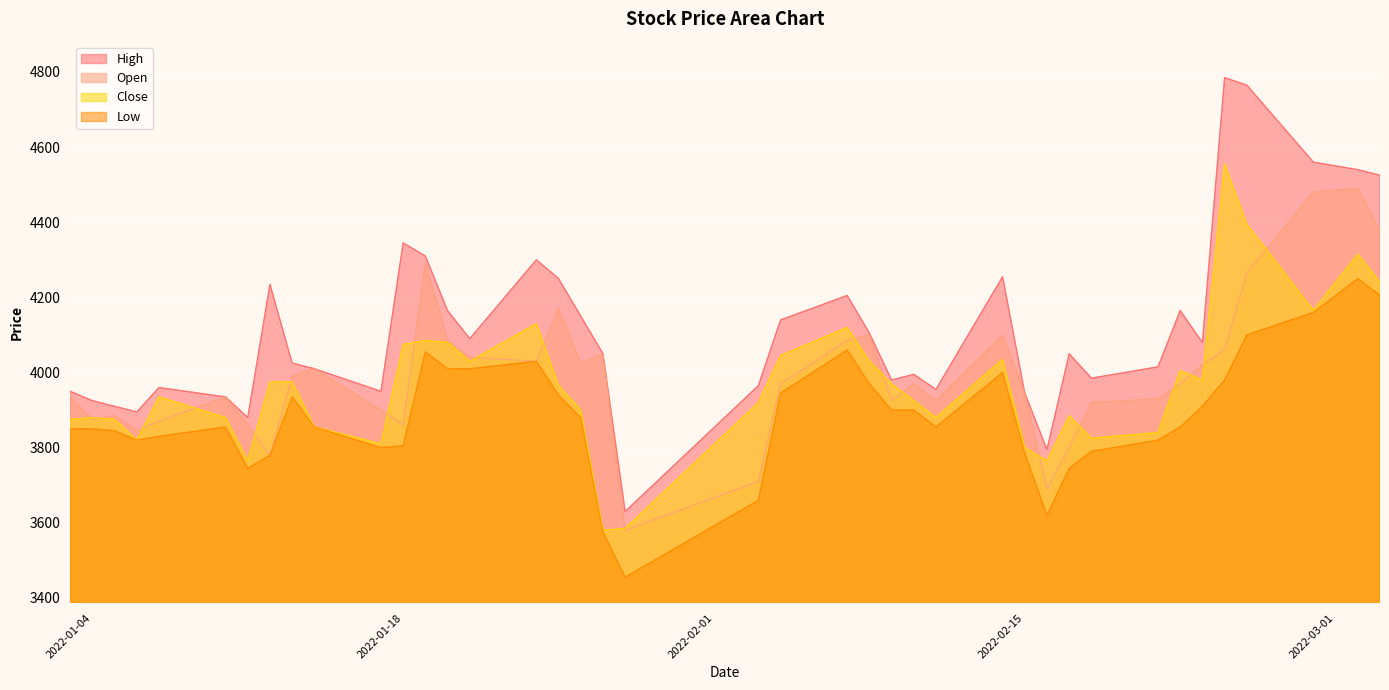

Reading left to right, extract all data points from this chart.

High: 3950	3925	3910	3895	3960	3935	3880	4235	4025	4010	3950	4345	4310	4165	4090	4300	4250	4150	4050	3630	3965	4140	4205	4105	3980	3995	3955	4255	3945	3795	4050	3985	4015	4165	4080	4785	4765	4560	4540	4525
Open: 3935	3875	3885	3845	3870	3935	3860	3780	3990	4010	3900	3860	4290	4085	4040	4030	4170	4025	4050	3580	3710	3970	4085	4100	3925	3970	3925	4100	3945	3690	3800	3920	3930	3970	4020	4060	4265	4480	4490	4375
Close: 3875	3880	3875	3820	3935	3880	3765	3975	3975	3855	3810	4075	4085	4080	4030	4130	3965	3900	3580	3585	3920	4045	4120	4030	3970	3925	3880	4035	3800	3765	3885	3825	3840	4005	3980	4555	4395	4165	4315	4240
Low: 3850	3850	3845	3820	3830	3855	3745	3780	3935	3855	3800	3805	4055	4010	4010	4030	3940	3880	3575	3455	3660	3945	4060	3970	3900	3900	3855	4000	3785	3620	3745	3790	3820	3855	3910	3980	4100	4160	4250	4205